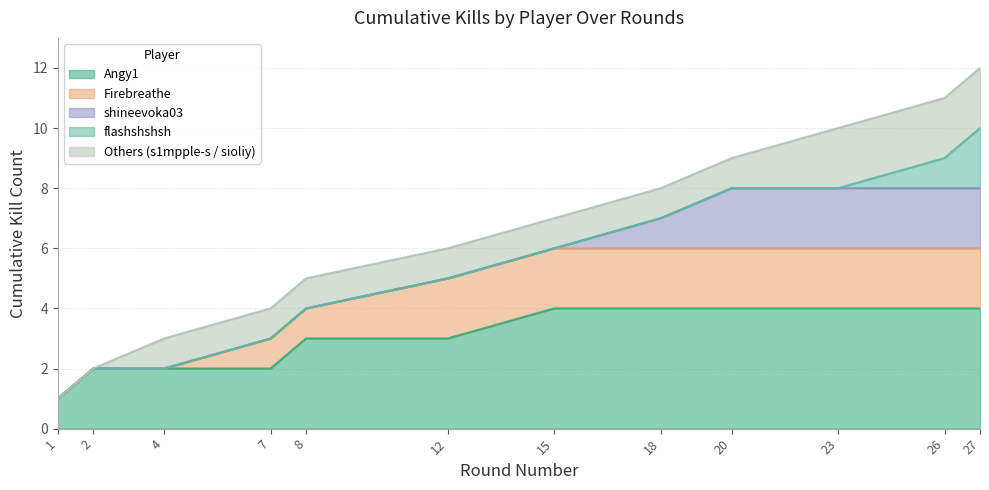

List the labels in order of value, largest first.

27, 26, 23, 20, 18, 15, 12, 8, 7, 4, 2, 1